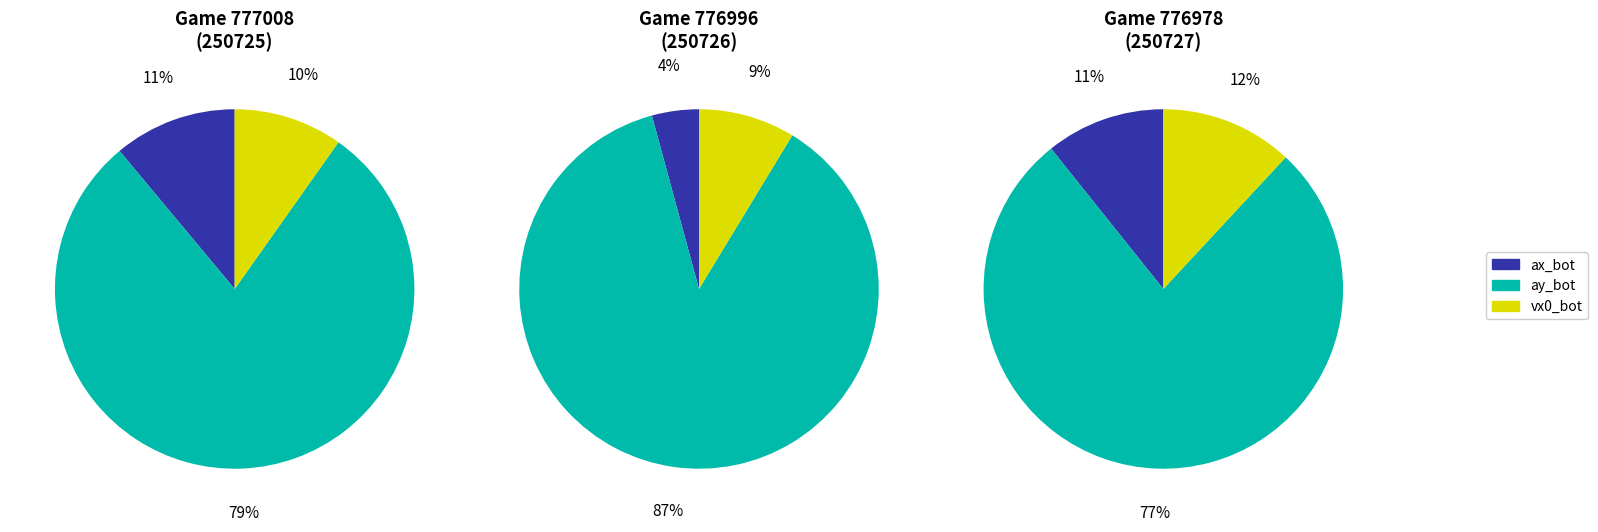

How many slices are in this pie chart?

3